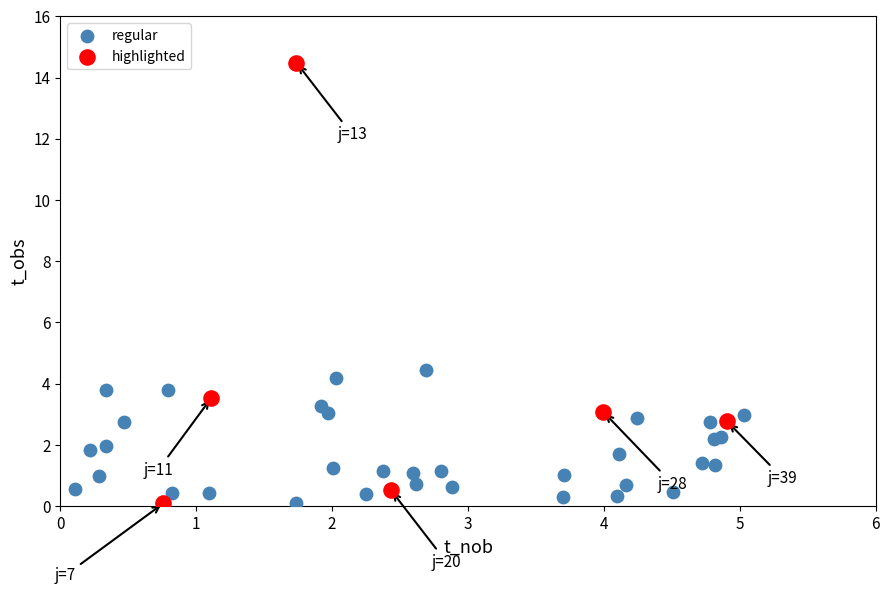

Which series contains the highest Y value?

highlighted